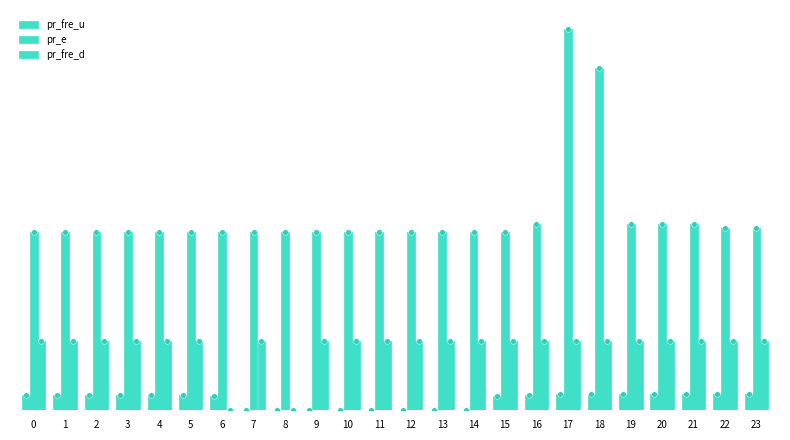

Where is pr_fre_d nearest to the value 6?

8